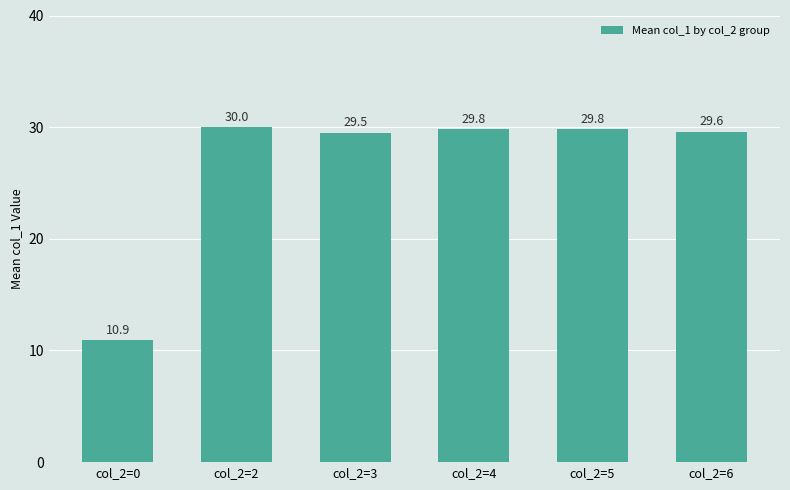

True or false: the data shows 29.8 at col_2=4.

True